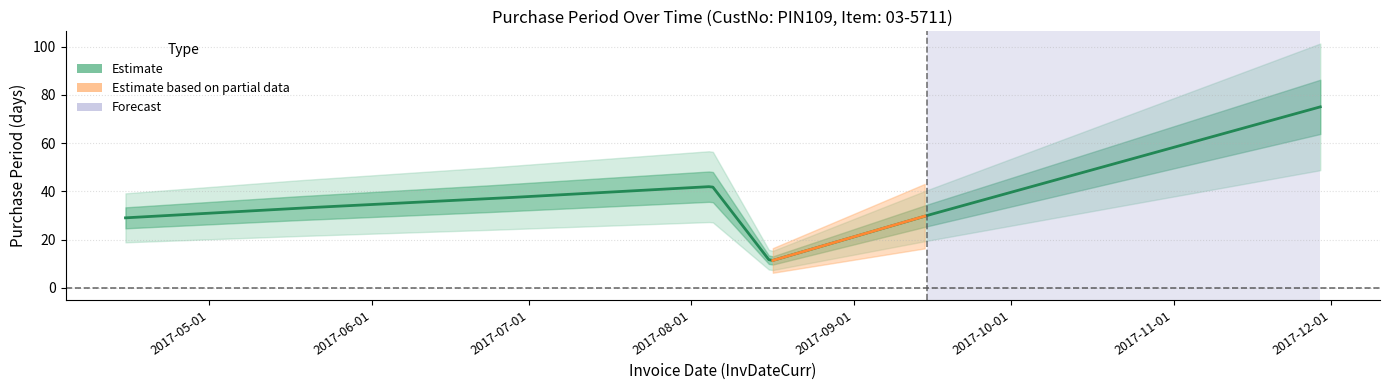

What position from the right is 2017-09-15?

2